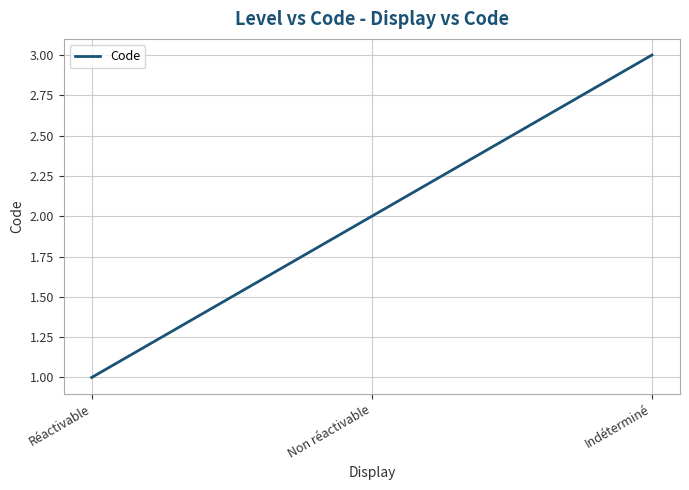

Does the chart display data point markers on the line(s)?

No